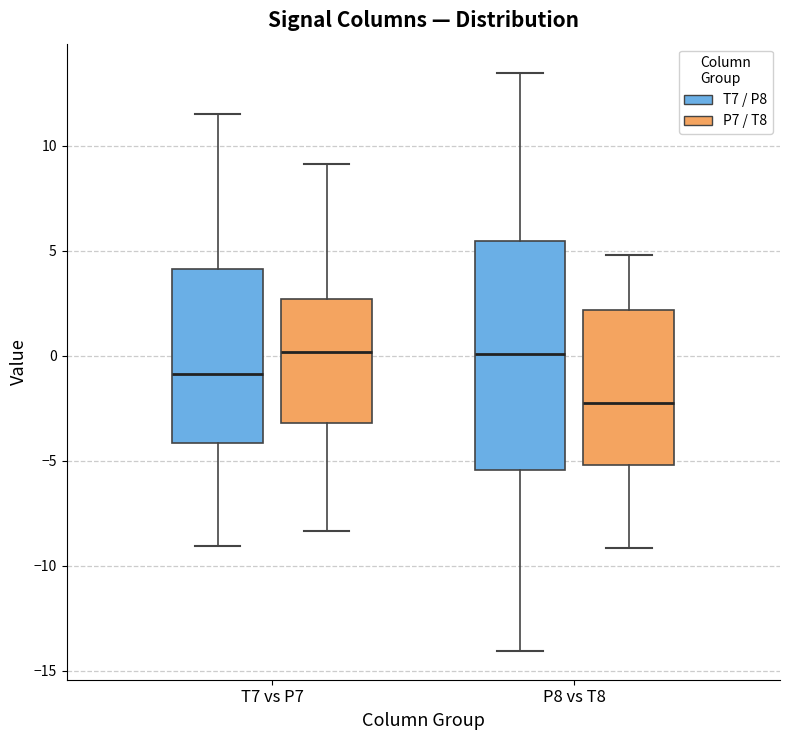

Which box is the tallest, from its lower edge to its upper edge?

P8 vs T8 (T7 / P8)